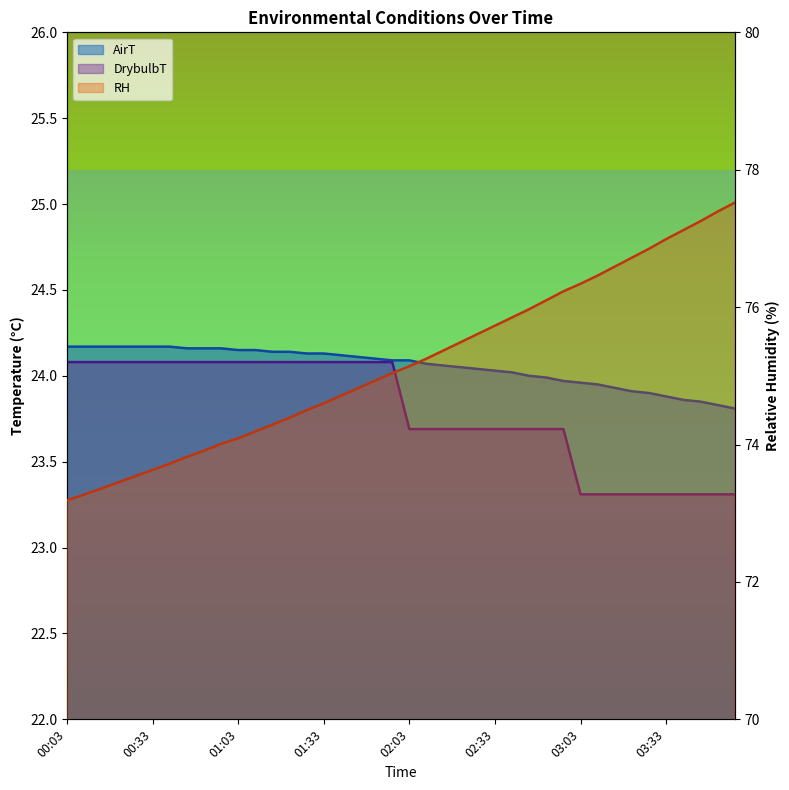

What is the value of the RH point at the 19th from the left?

74.9